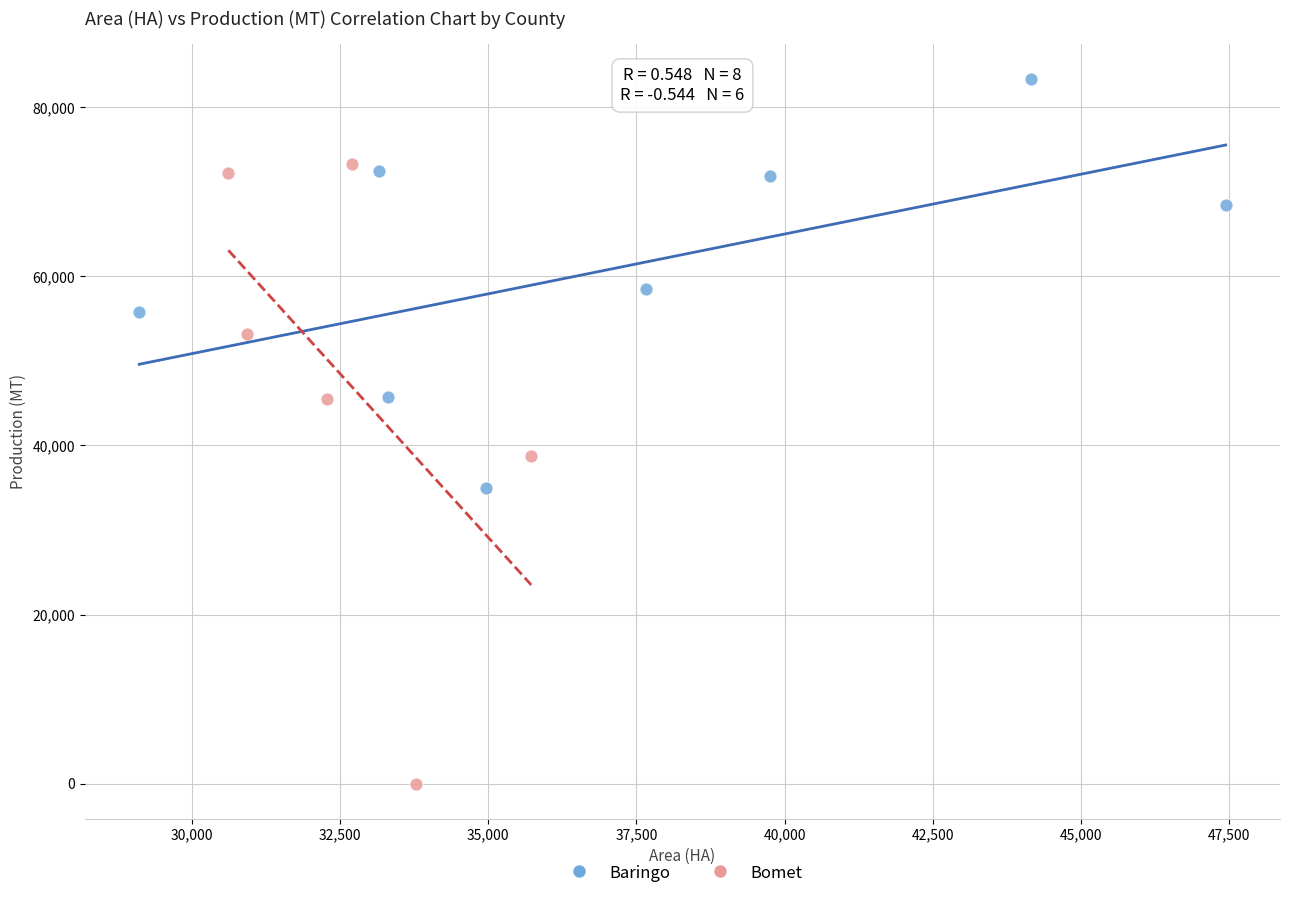

Which series has the largest Y range (max minus min)?

Bomet